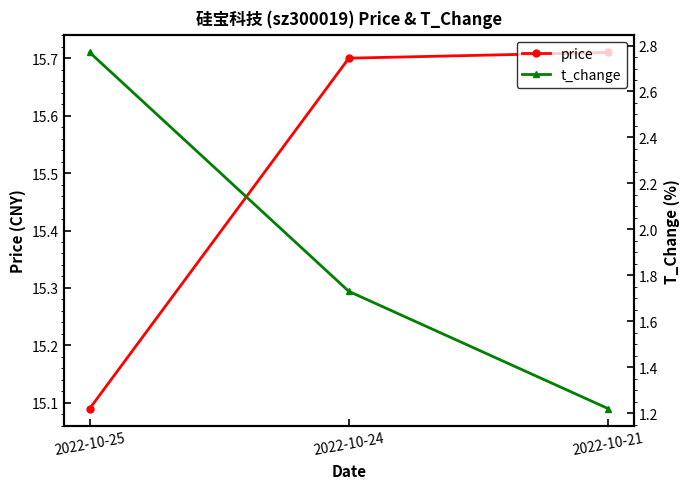

The price series shows 15.7 at 2022-10-21. True or false?

True